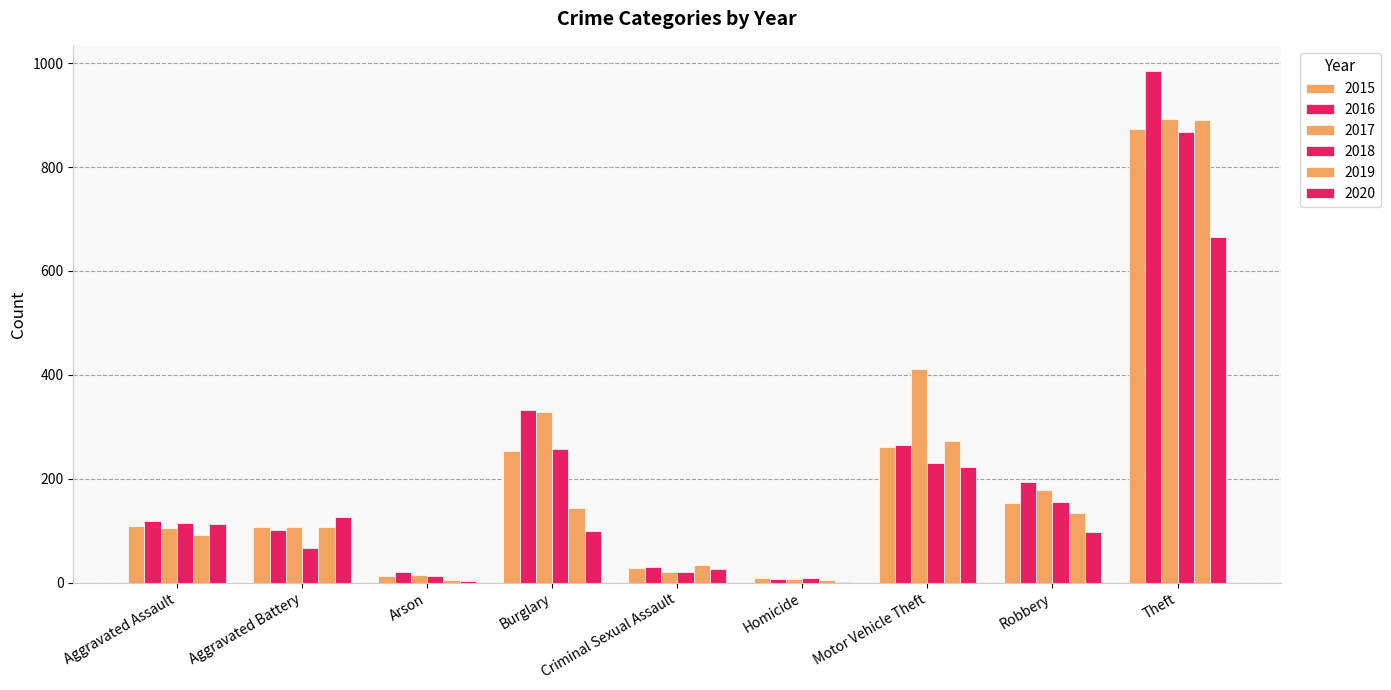

What value does the 2020 series have at Burglary?

100